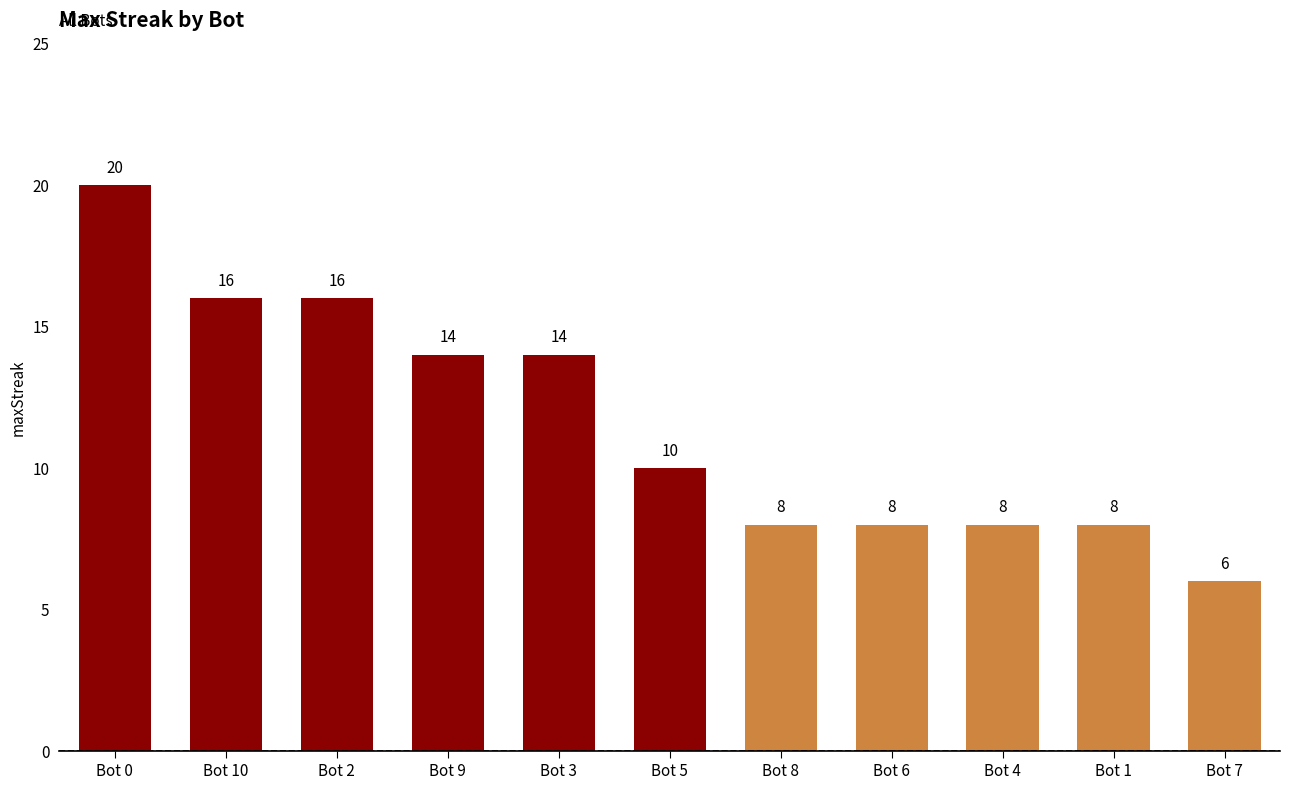

Which category has the lowest value across all series?

Bot 7